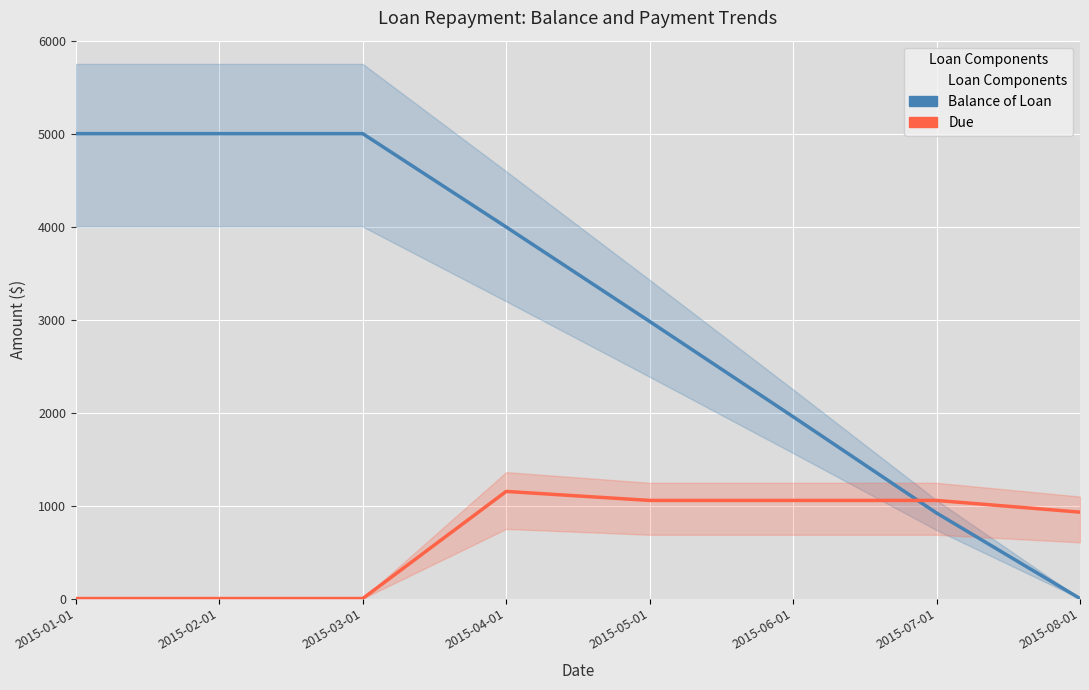

What is the maximum value for Due?

1152.0